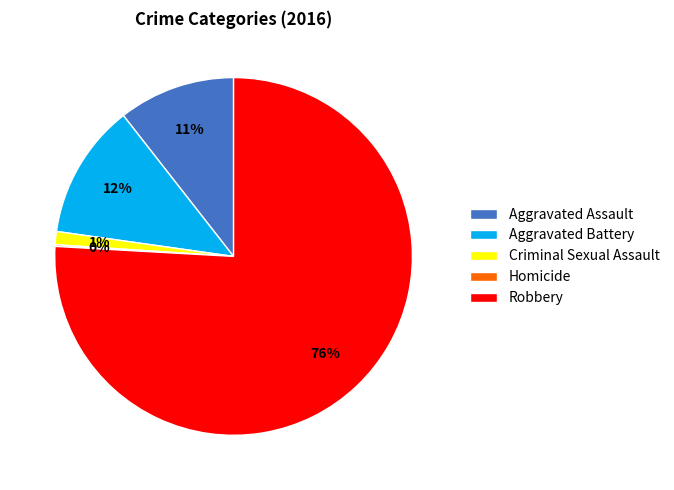

To the nearest percent, what is the average slice percentage?

20%